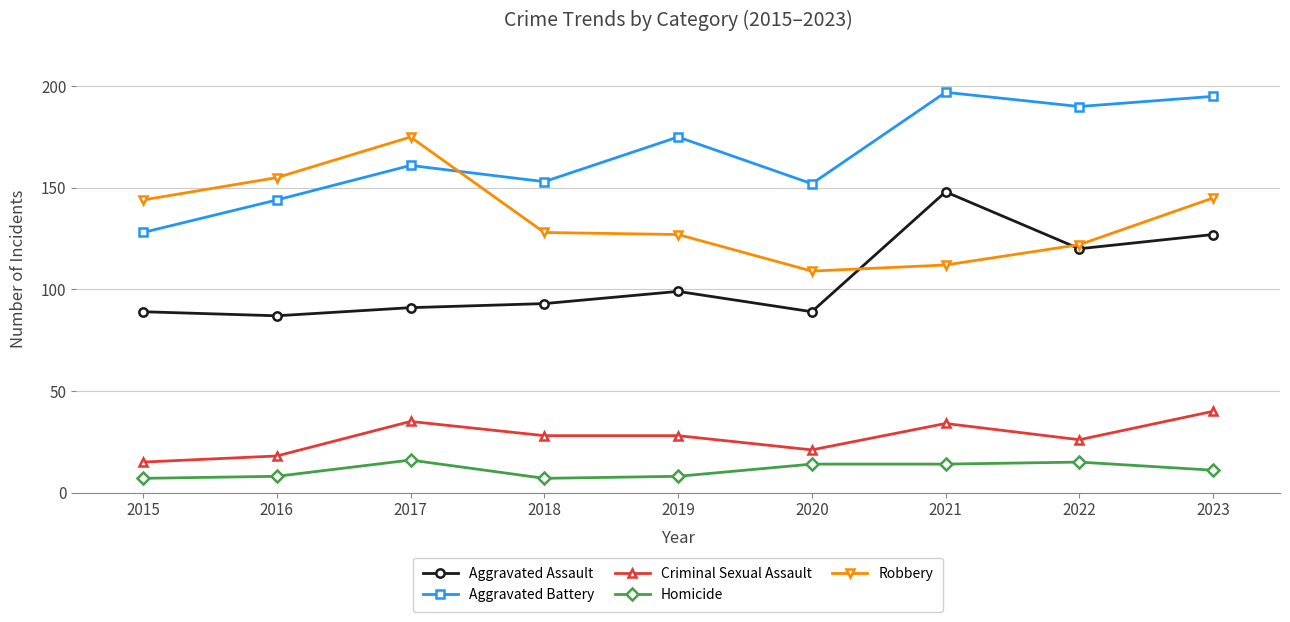

Rank the series at 2019 from lowest to highest value.

Homicide, Criminal Sexual Assault, Aggravated Assault, Robbery, Aggravated Battery